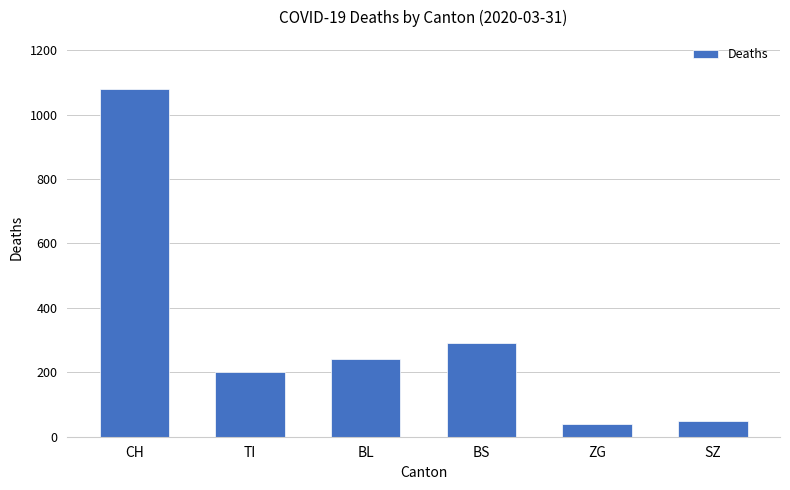

What is the minimum value shown in the chart?

39